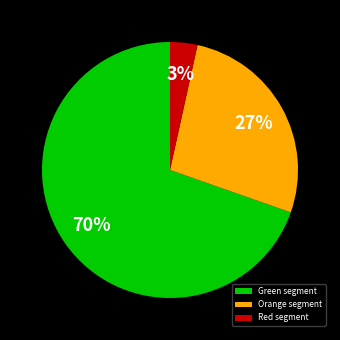

To the nearest percent, what is the average slice percentage?

33%